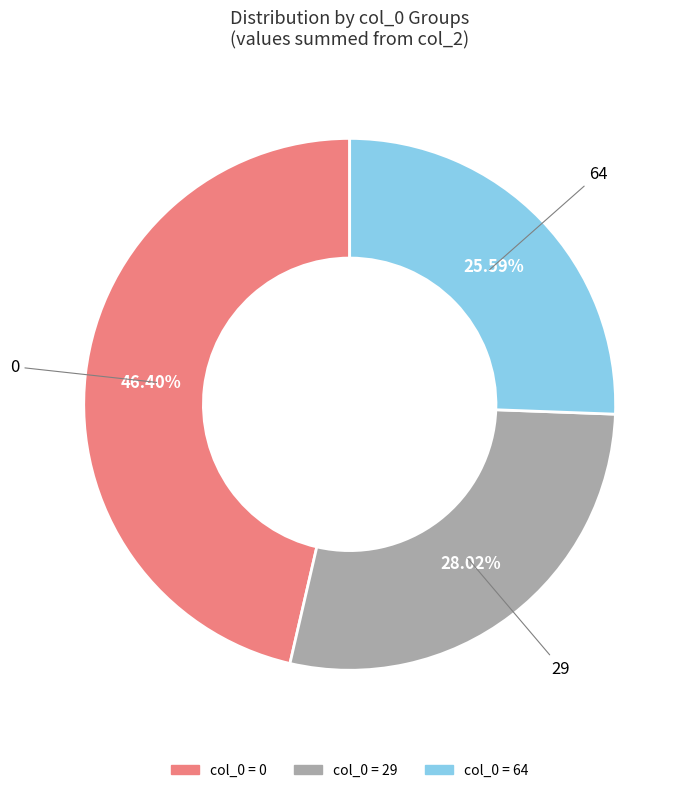

How many slices are in this pie chart?

3